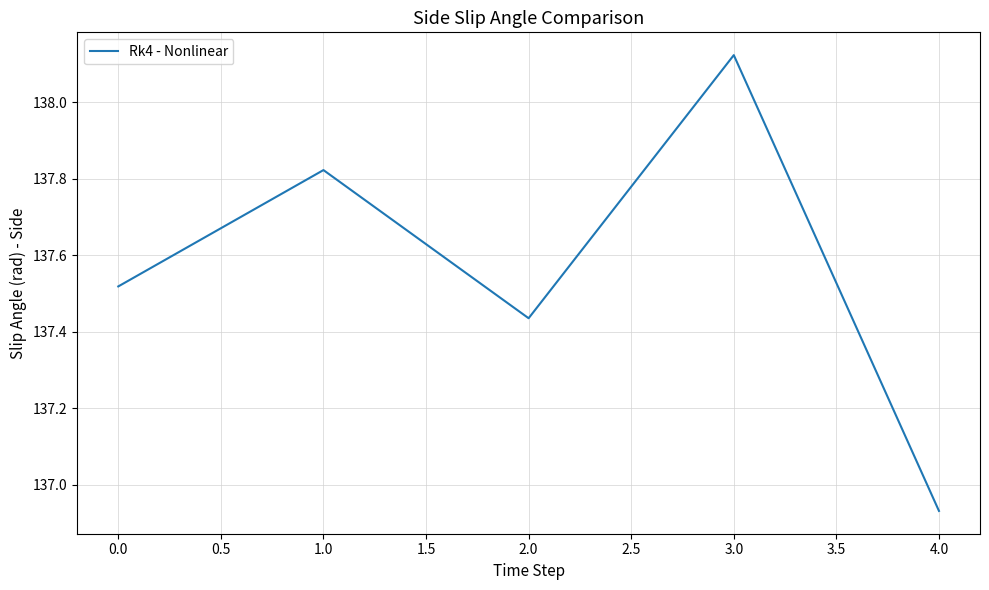

True or false: the data has more than 0 interior local peaks.

True